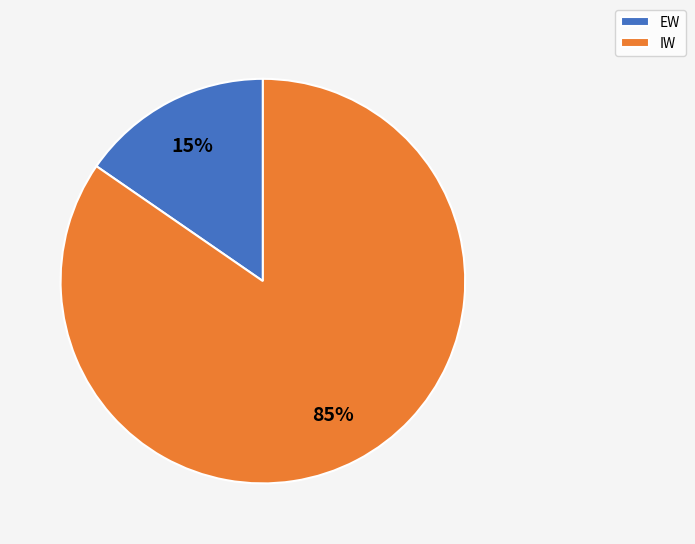

What is the largest slice in the pie chart?

IW